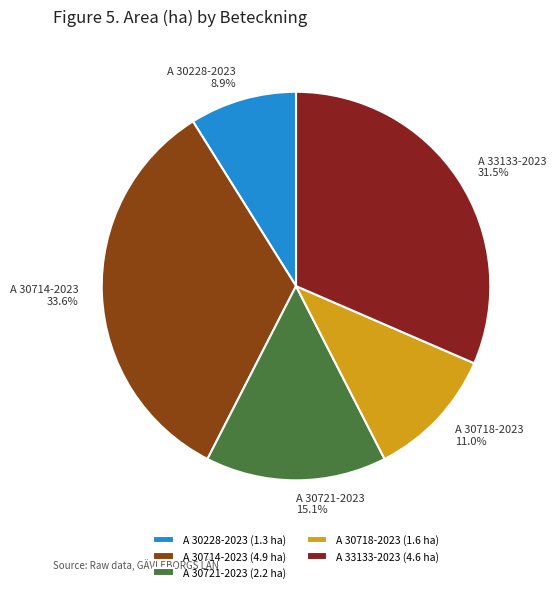

Is it true that A 30721-2023 is 15% of the pie?

True